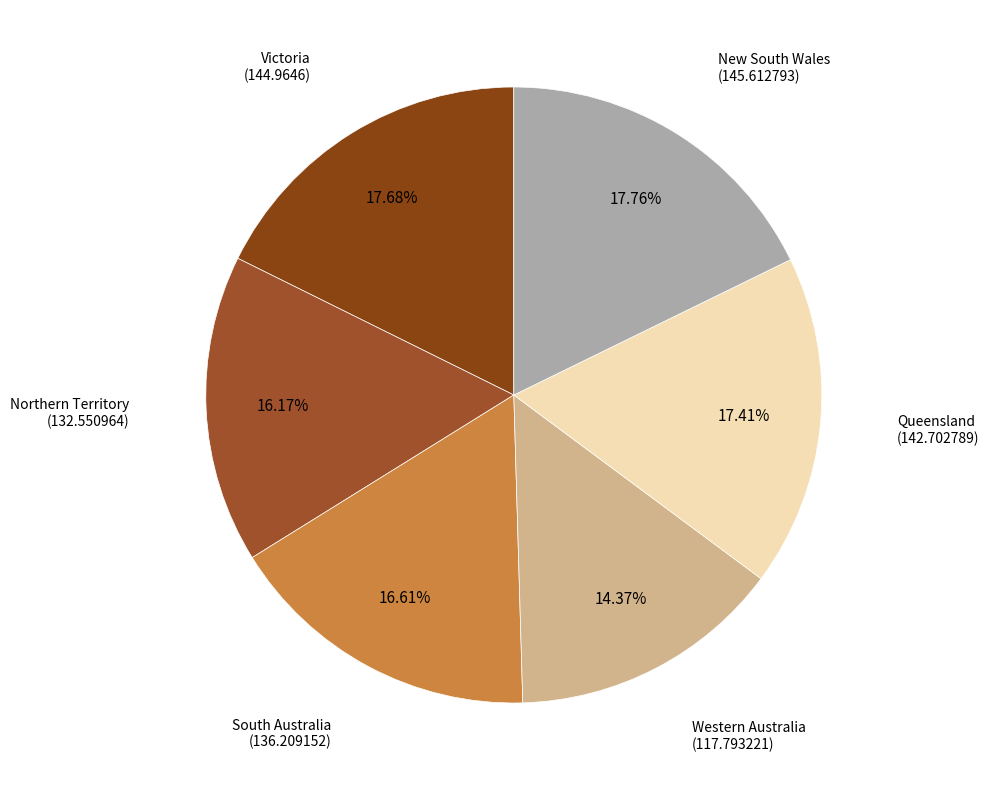

How many slices are in this pie chart?

6